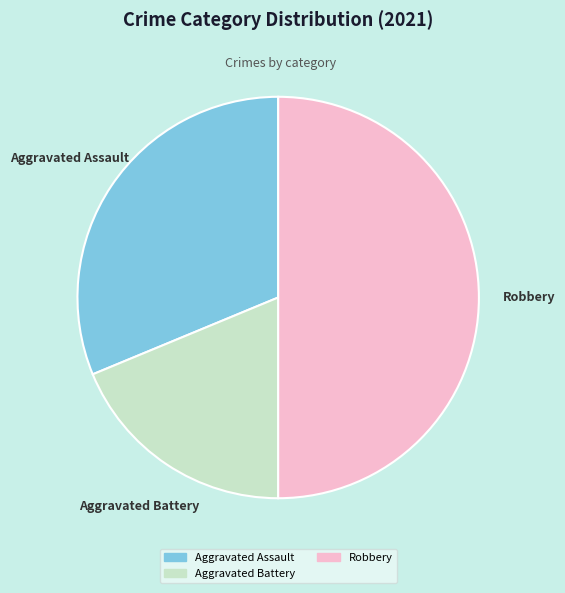

Approximately how many times larger is the value at Robbery compared to Aggravated Battery?

2.7